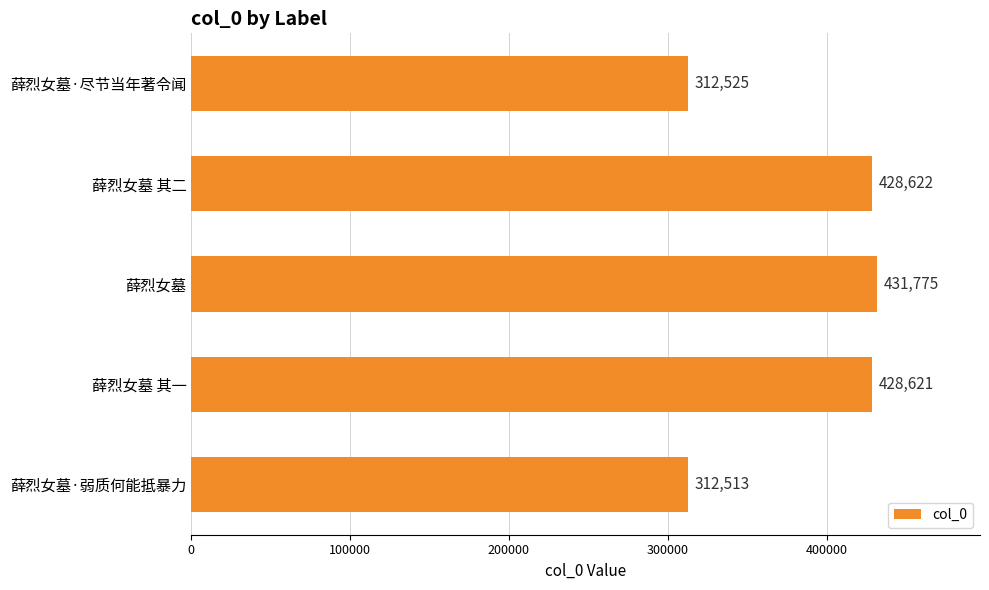

List the labels in order of value, largest first.

薛烈女墓, 薛烈女墓 其二, 薛烈女墓 其一, 薛烈女墓·尽节当年著令闻, 薛烈女墓·弱质何能抵暴力